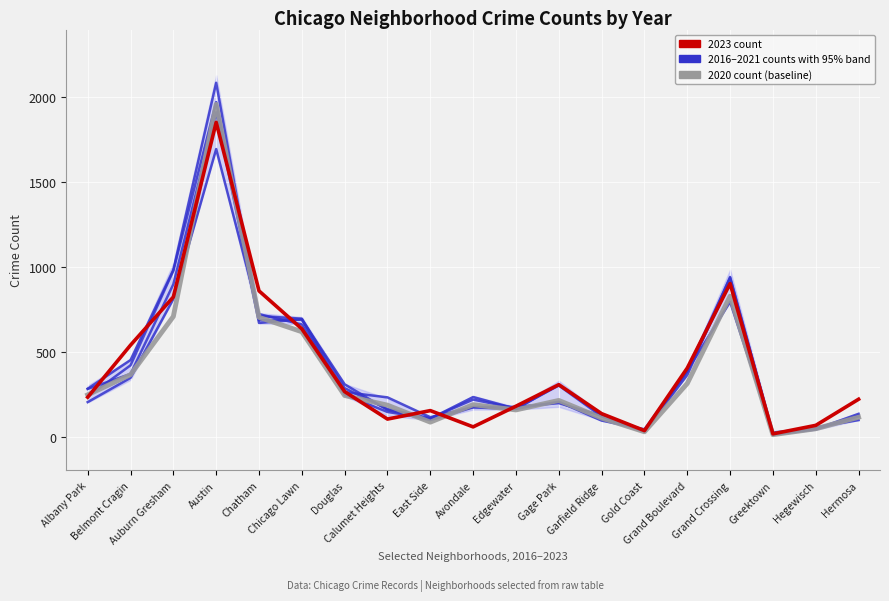

What is the lowest value of the 2020 count (reference) series?

11